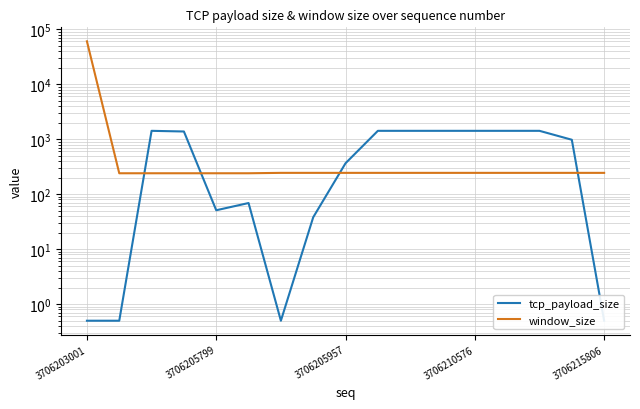

At which label does window_size reach its minimum?

3706205799